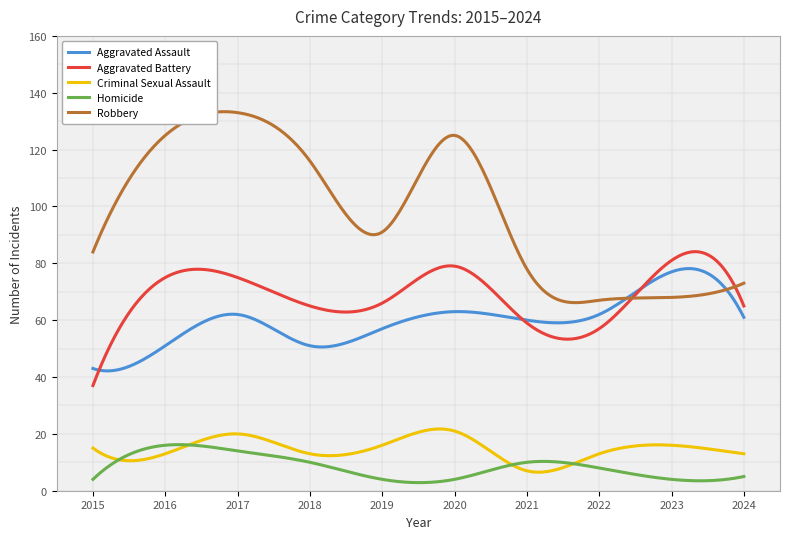

At which label does Robbery first exceed 91?

2016